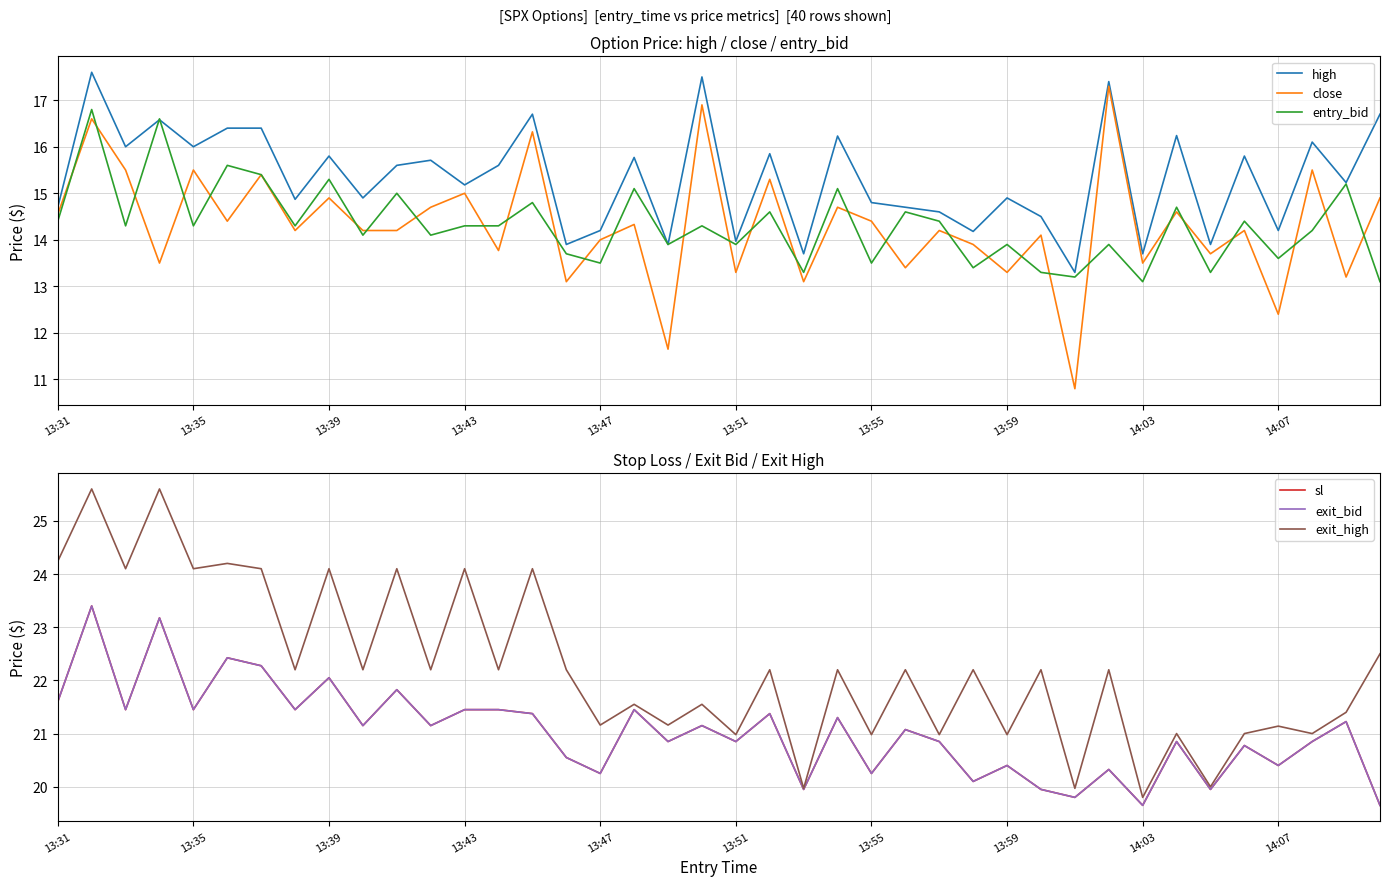

What is the highest value of the entry_bid series?

16.8